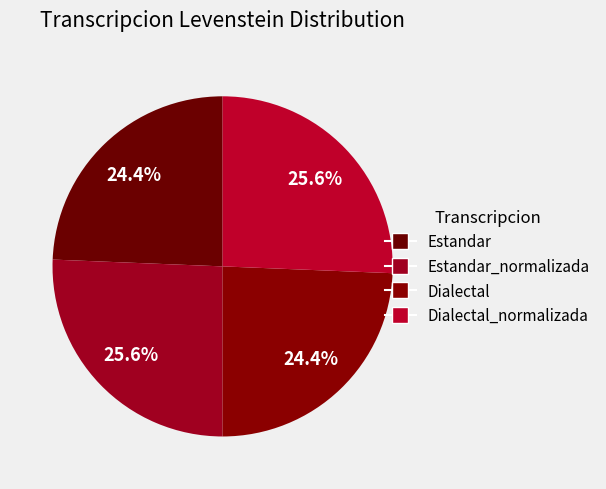

To the nearest percent, what is the difference between the largest and smallest slice percentages?

1%